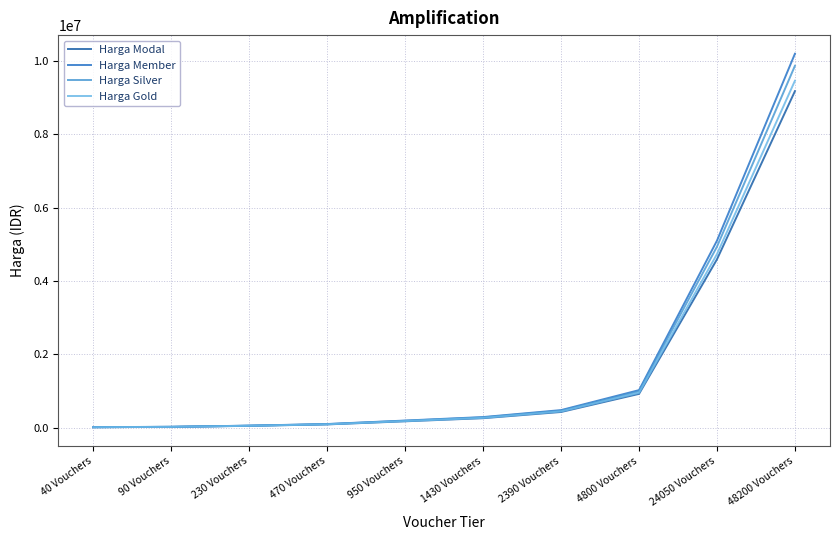

What is the approximate value of Harga Modal at 1430 Vouchers, to the nearest 50?

254500